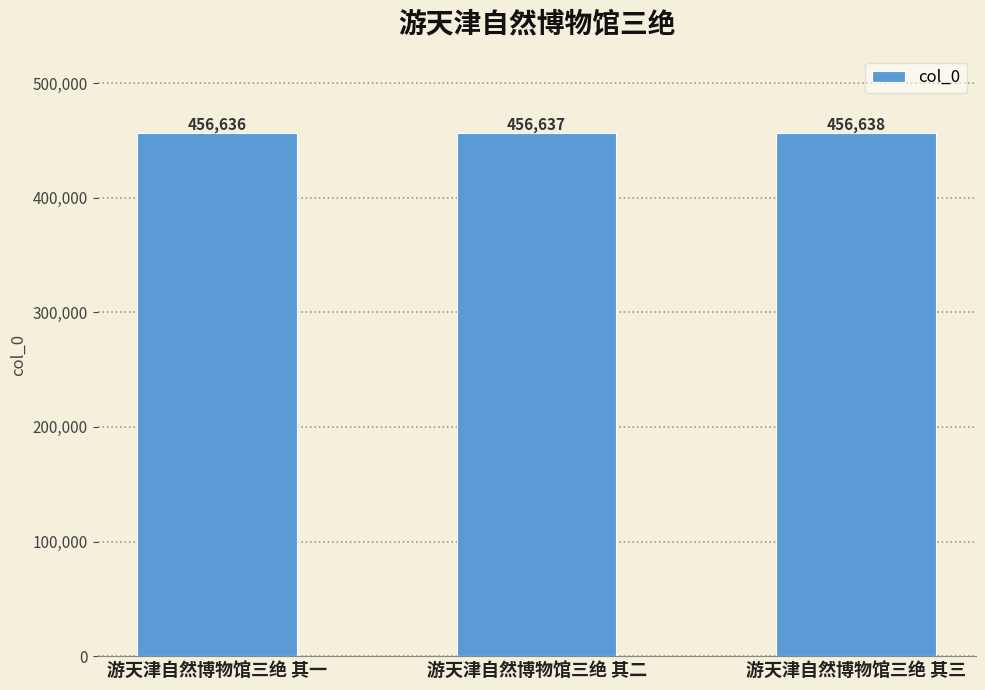

At which label is the value closest to 456637?

游天津自然博物馆三绝 其二